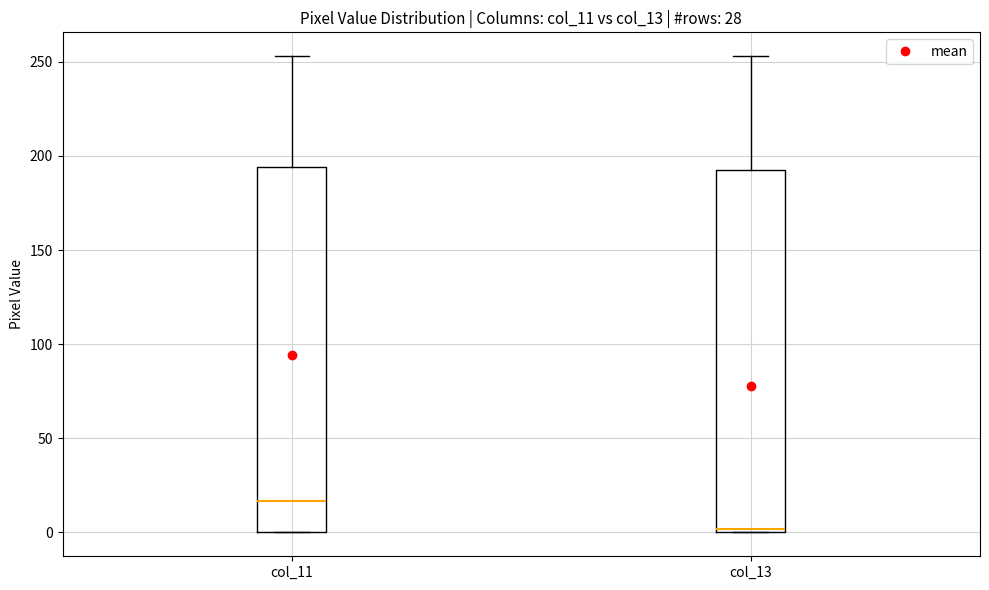

Reading left to right, read every box against the y-axis: the position of its median line, the range the box covers, and the ends of its whiskers. The values are not printed on the chart, so give them approximately, as read against the axis.

col_11: median 15, box 0 to 195, whiskers 0 to 255
col_13: median 0 (just above the box's lower edge), box 0 to 195, whiskers 0 to 255